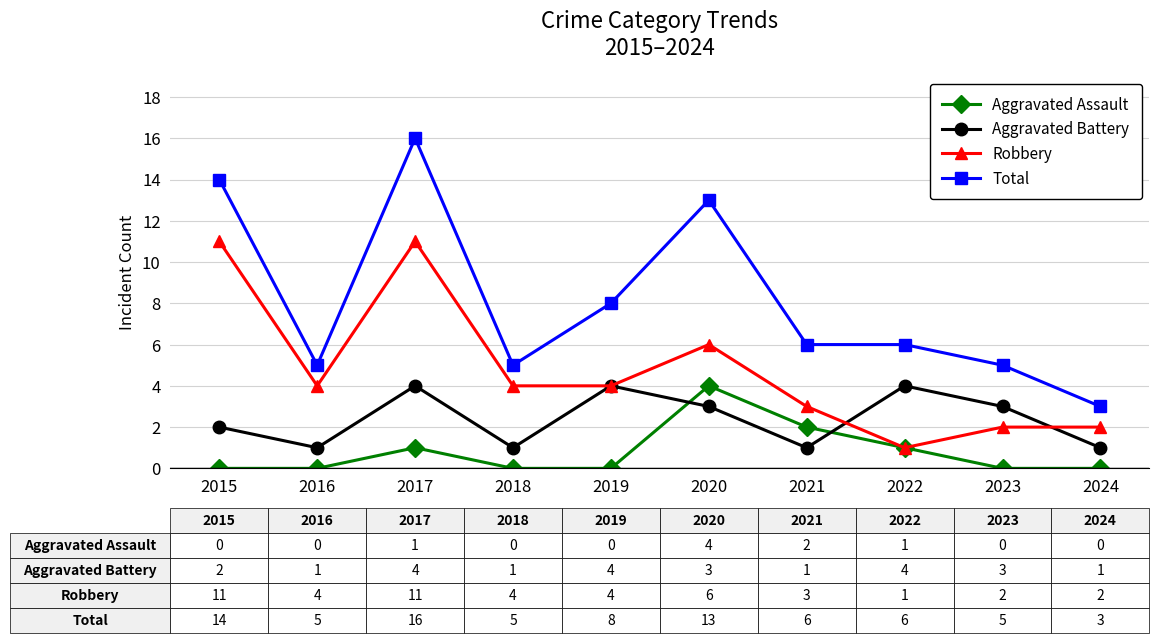

What is the value of the Robbery point at the 2nd from the left?

4